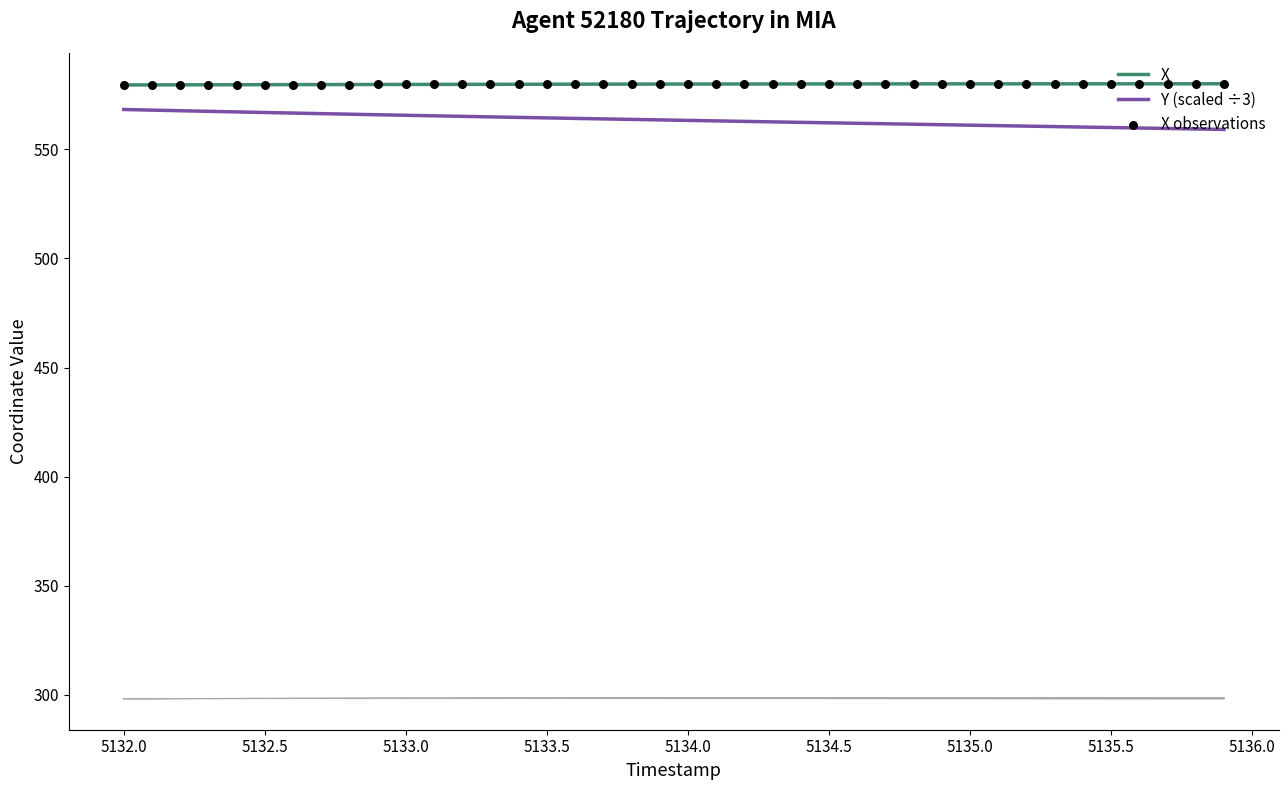

At how many categories does at least one series exceed 567?

40